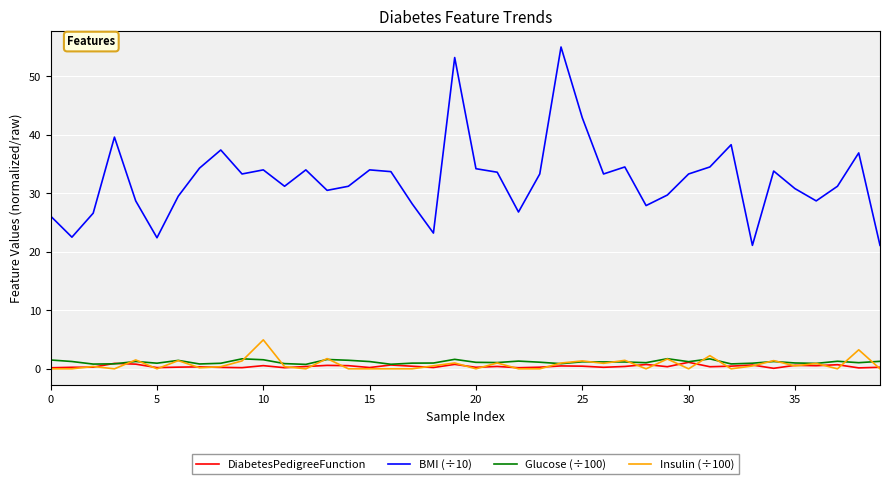

What is the maximum value shown in the chart?

55.0